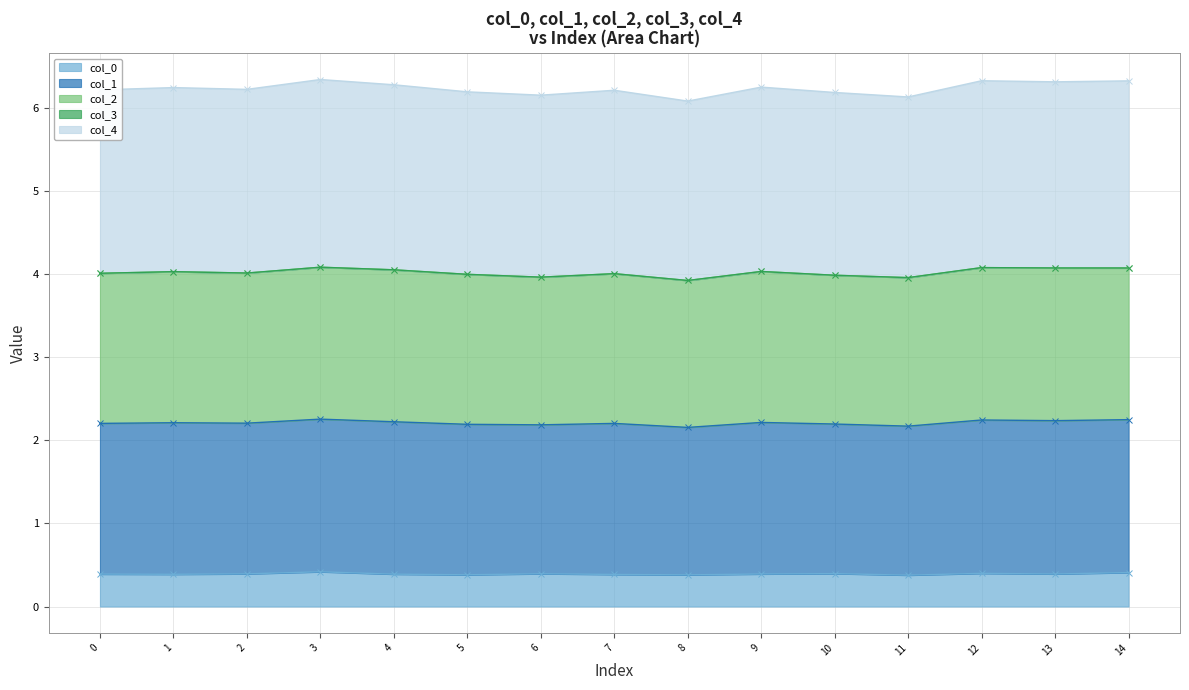

True or false: col_0 has a value of 0.4 at 2.

True